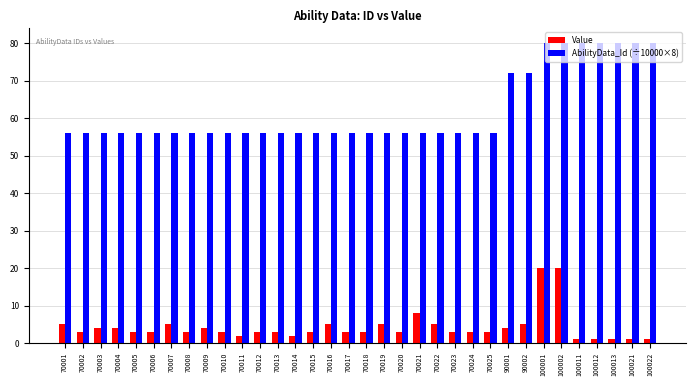

Reading left to right, extract all data points from this chart.

Value: 5.0	3.0	4.0	4.0	3.0	3.0	5.0	3.0	4.0	3.0	2.0	3.0	3.0	2.0	3.0	5.0	3.0	3.0	5.0	3.0	8.0	5.0	3.0	3.0	3.0	4.0	5.0	20.0	20.0	1.0	1.0	1.0	1.0	1.0
AbilityData_Id (÷10000×8): 56.0	56.0	56.0	56.0	56.0	56.0	56.0	56.0	56.0	56.0	56.0	56.0	56.0	56.0	56.0	56.0	56.0	56.0	56.0	56.0	56.0	56.0	56.0	56.0	56.0	72.0	72.0	80.0	80.0	80.0	80.0	80.0	80.0	80.0